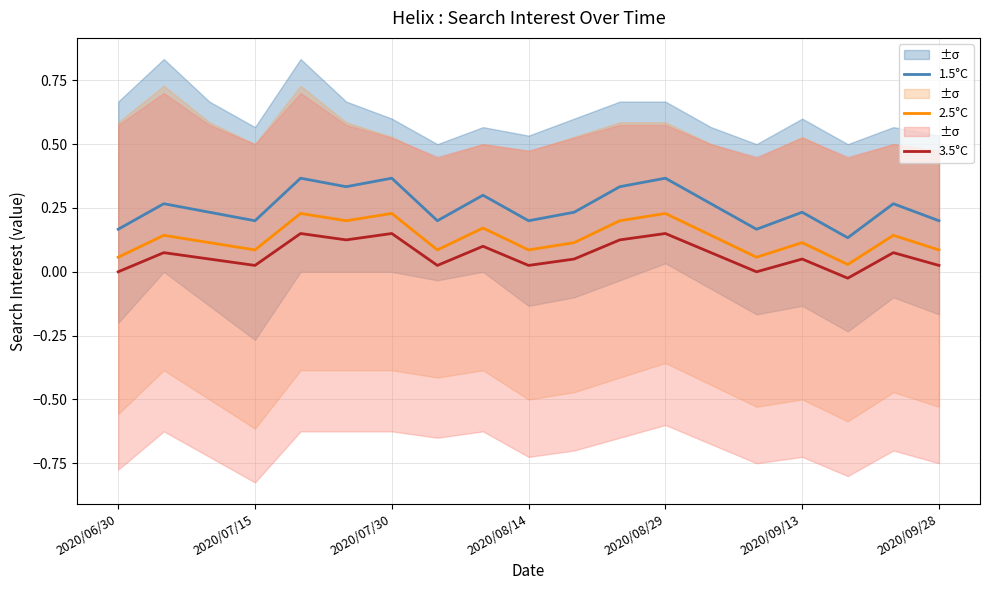

True or false: 3.5°C and 1.5°C intersect in this chart.

False